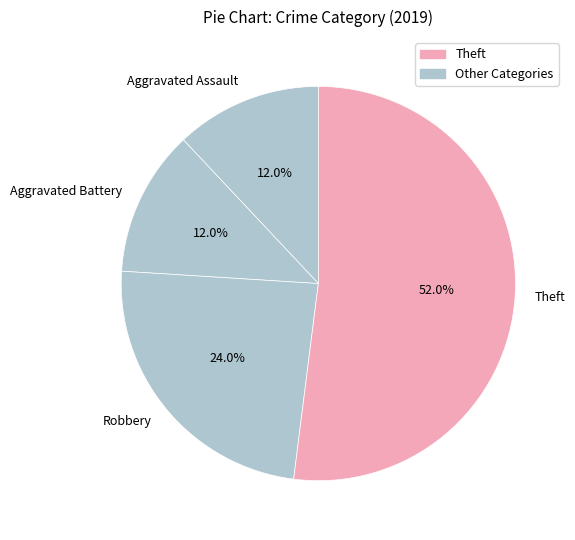

Which has a higher value, Aggravated Battery or Theft?

Theft